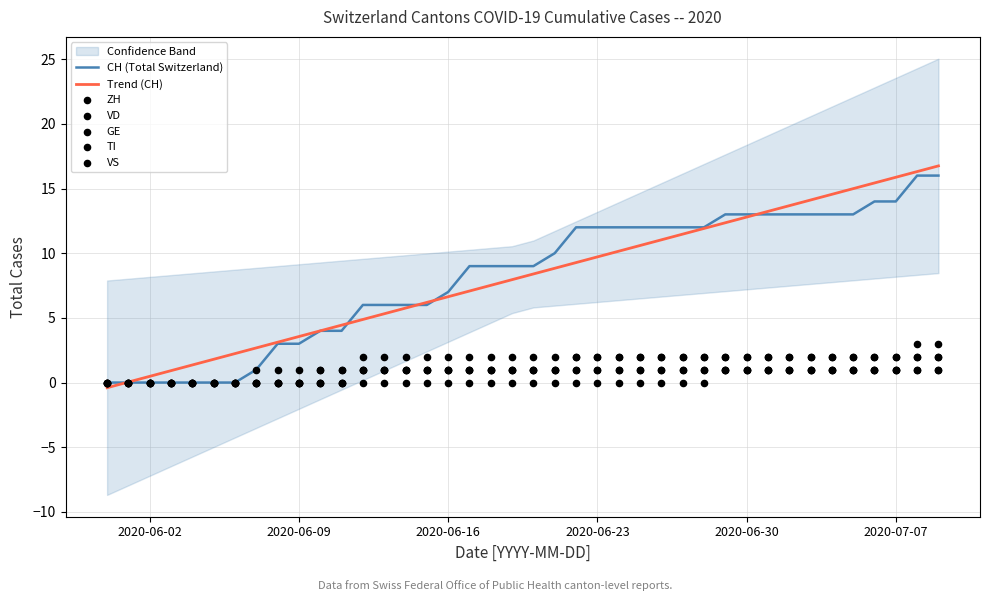

Which series reaches the maximum Y coordinate?

CH